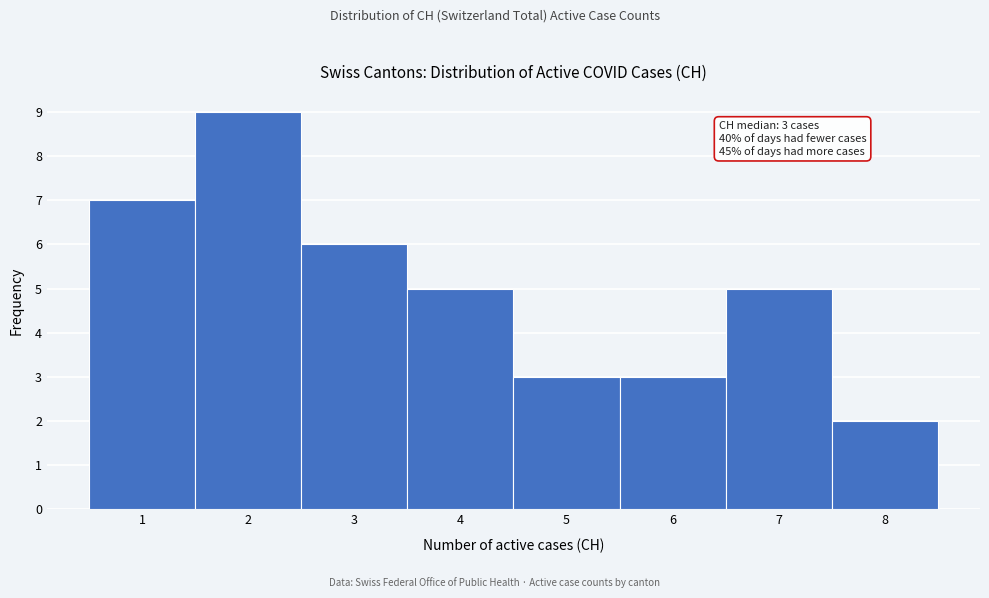

Which range on the x-axis has the tallest bar?

1.5 to 2.5